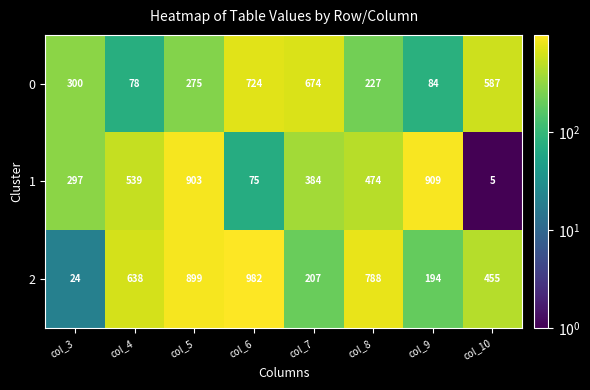

What is the maximum value for 2?

982